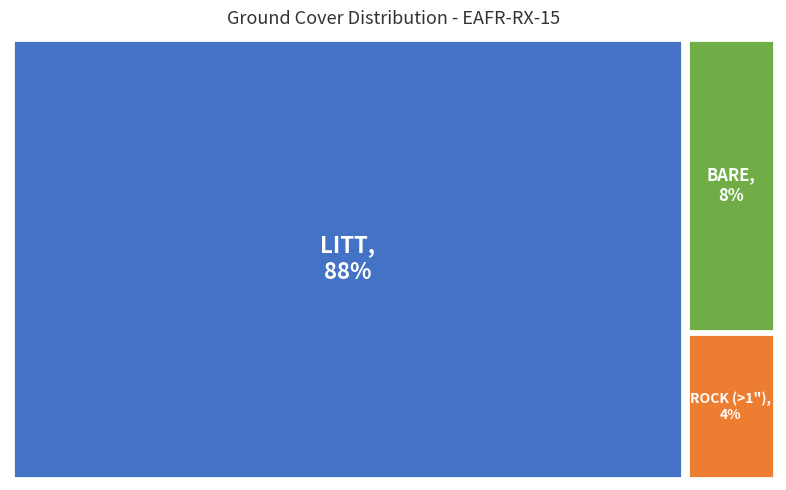

Which has a higher value, LITT or BARE?

LITT